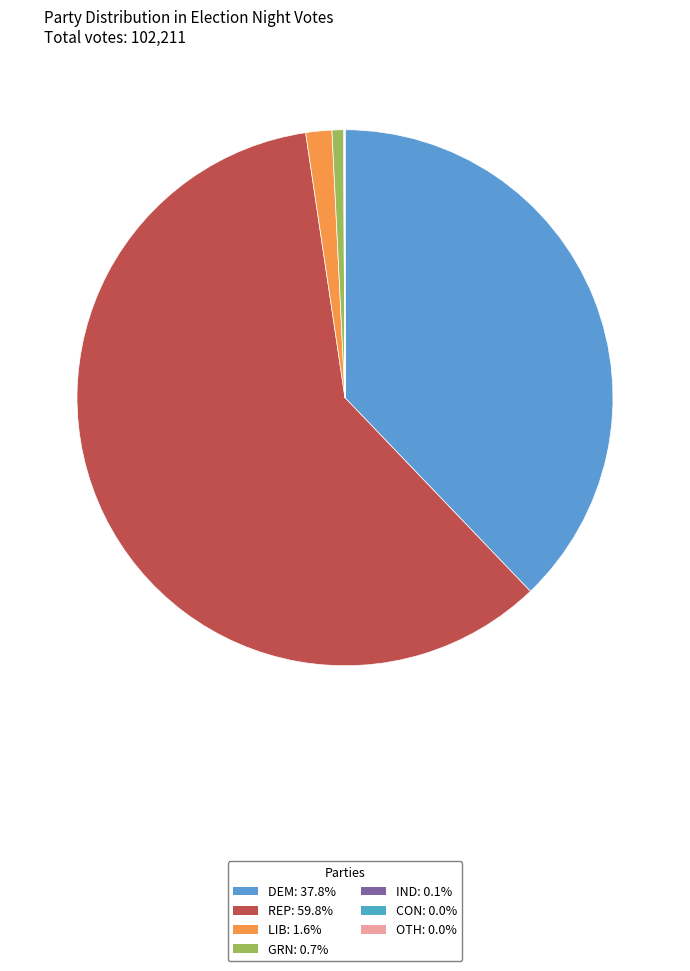

Combined, do OTH and GRN account for over 50%?

No